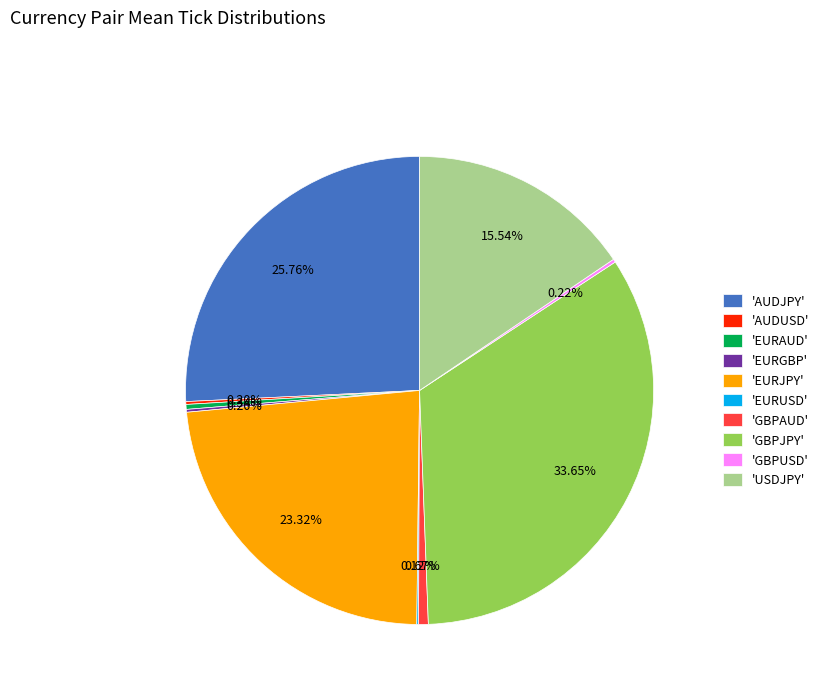

Between 'USDJPY' and 'EURAUD', which is larger?

'USDJPY'